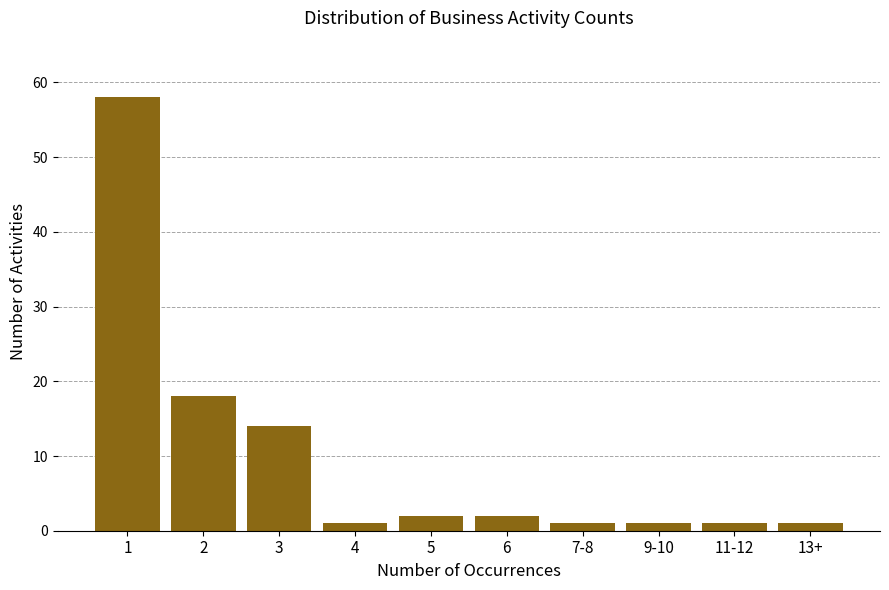

Reading right to left, list all the values displayed in this chart.

13+=1	11-12=1	9-10=1	7-8=1	6=2	5=2	4=1	3=14	2=18	1=58